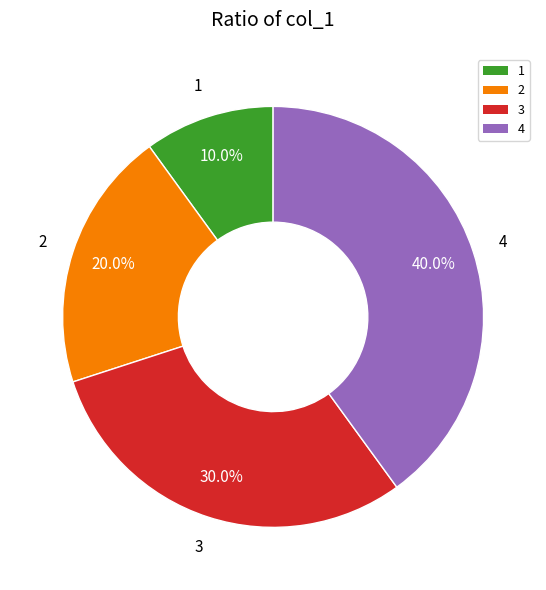

How many slices are in this pie chart?

4